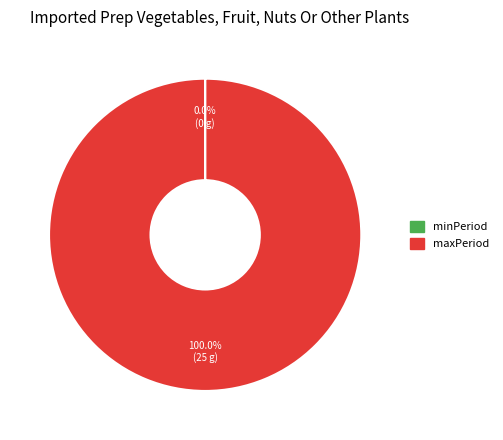

Which slice is the largest?

maxPeriod